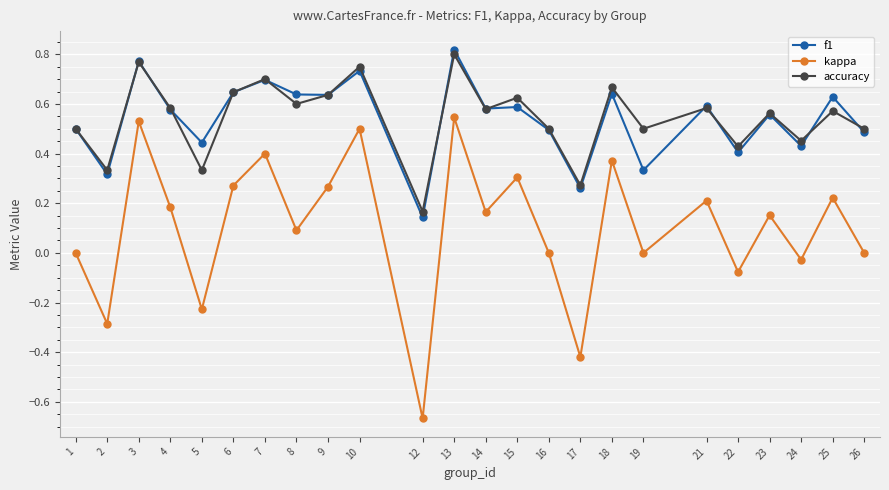

Is the value of kappa at 10 greater than the value of f1 at 7?

No